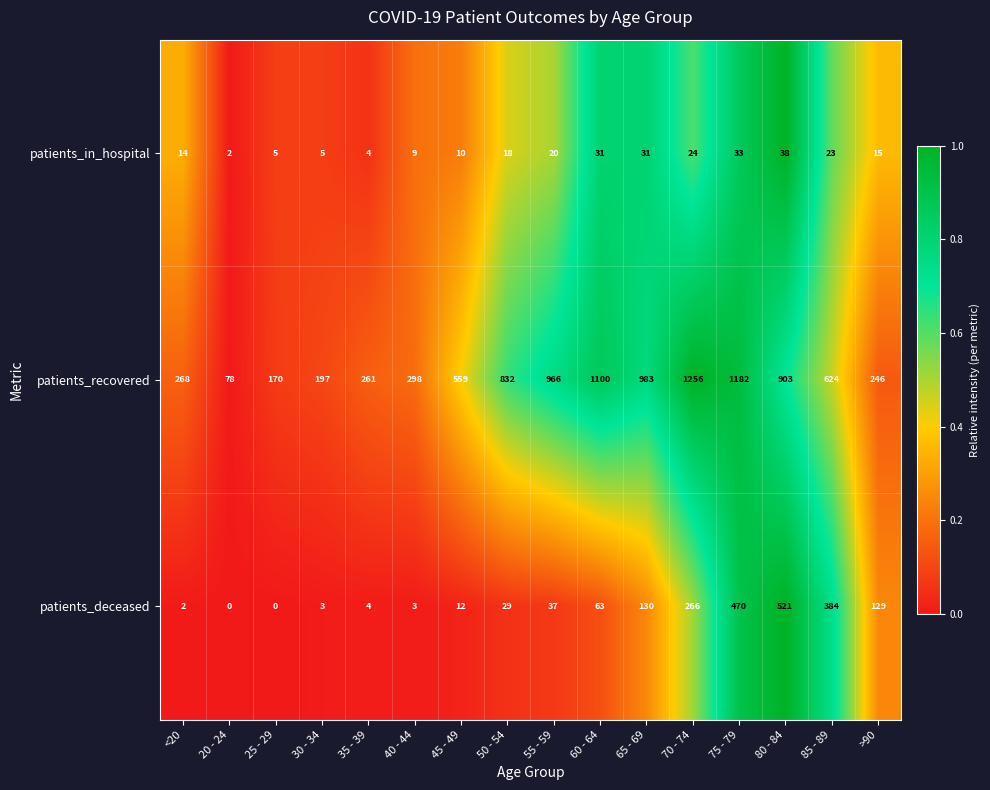

At 45 - 49, list the series in order from smallest to largest.

patients_in_hospital, patients_deceased, patients_recovered